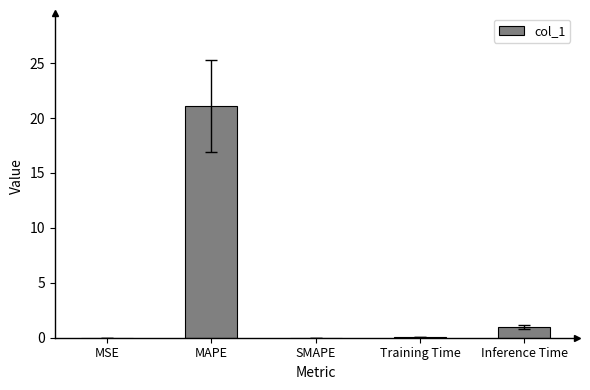

Read the value at Inference Time.

1.0